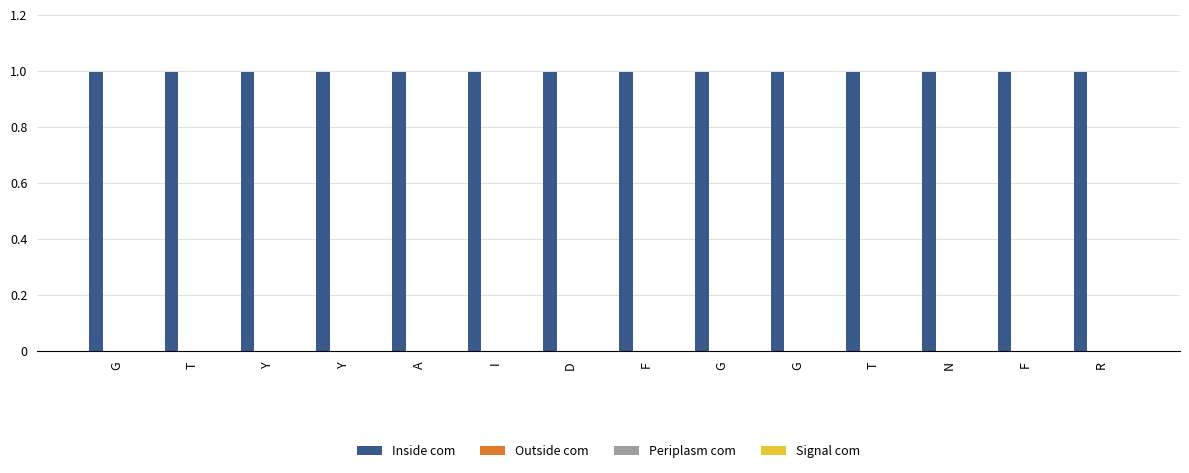

Reading right to left, list all the values displayed in this chart.

Inside: R=1.0	F=1.0	N=1.0	T=1.0	G=1.0	G=1.0	F=1.0	D=1.0	I=1.0	A=1.0	Y=1.0	Y=1.0	T=1.0	G=1.0
Outside: R=0.0	F=0.0	N=0.0	T=0.0	G=0.0	G=0.0	F=0.0	D=0.0	I=0.0	A=0.0	Y=0.0	Y=0.0	T=0.0	G=0.0
Periplasm: R=0.0	F=0.0	N=0.0	T=0.0	G=0.0	G=0.0	F=0.0	D=0.0	I=0.0	A=0.0	Y=0.0	Y=0.0	T=0.0	G=0.0
Signal: R=0.0	F=0.0	N=0.0	T=0.0	G=0.0	G=0.0	F=0.0	D=0.0	I=0.0	A=0.0	Y=0.0	Y=0.0	T=0.0	G=0.0